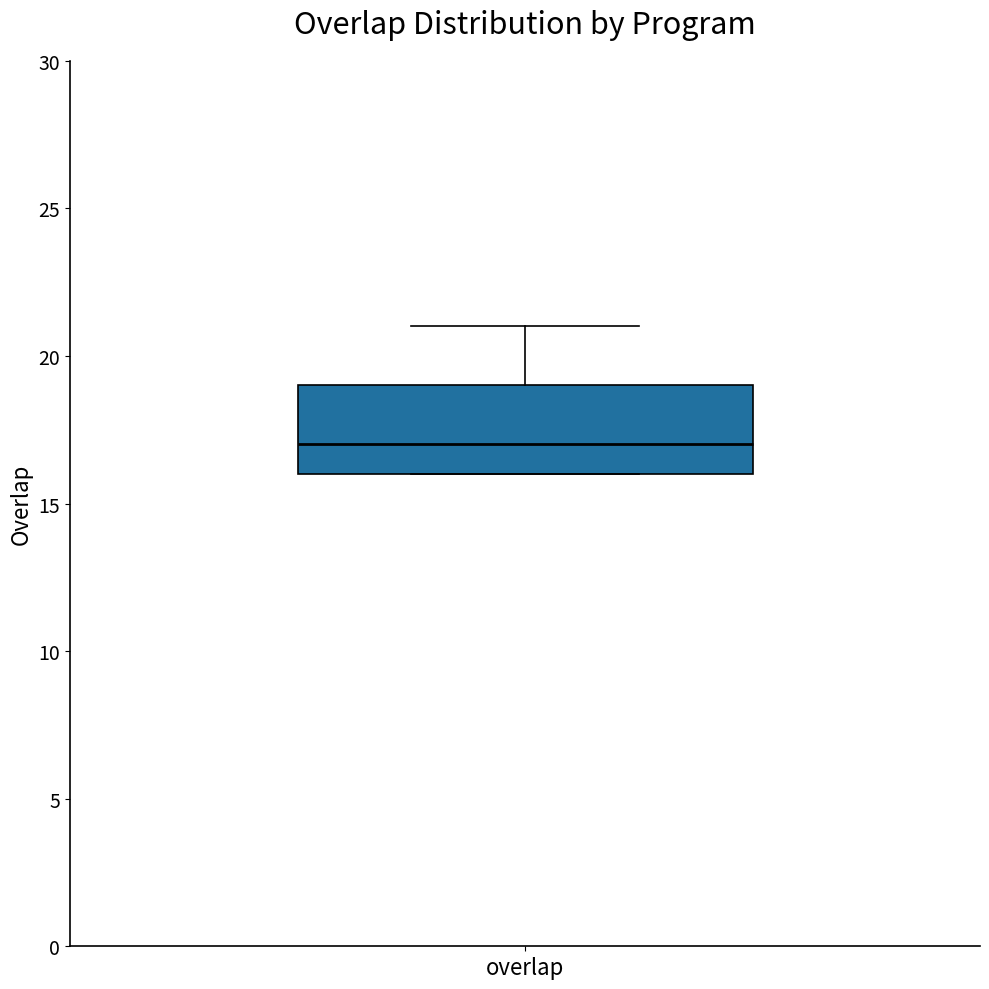

Transcribe this box plot: give where the median line is, the range the box spans, and where the two whiskers end, as read against the y-axis. The values are not printed on the chart, so give them approximately, as read against the axis.

median 17, box 16 to 19, whiskers 16 to 21